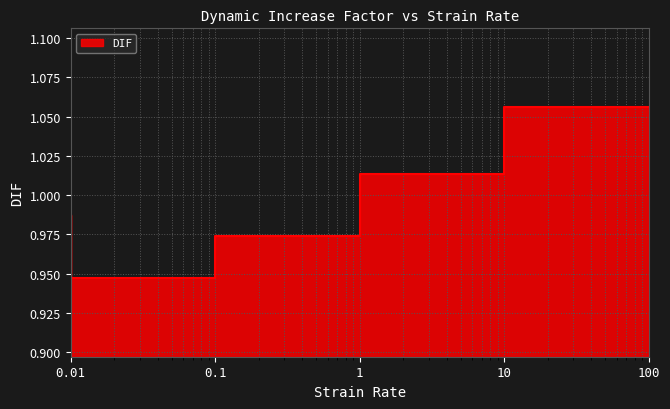

What is the sum of all values?

5.0